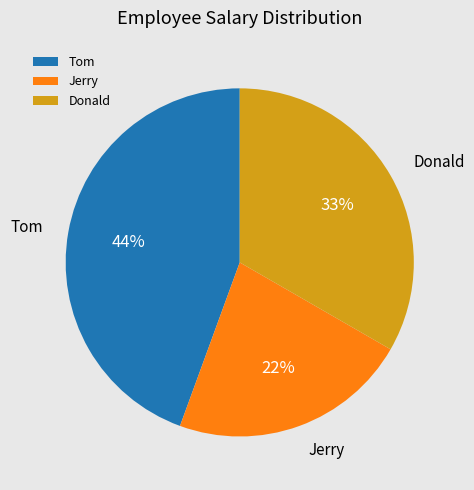

To the nearest percent, what percentage of the pie is Jerry?

22%